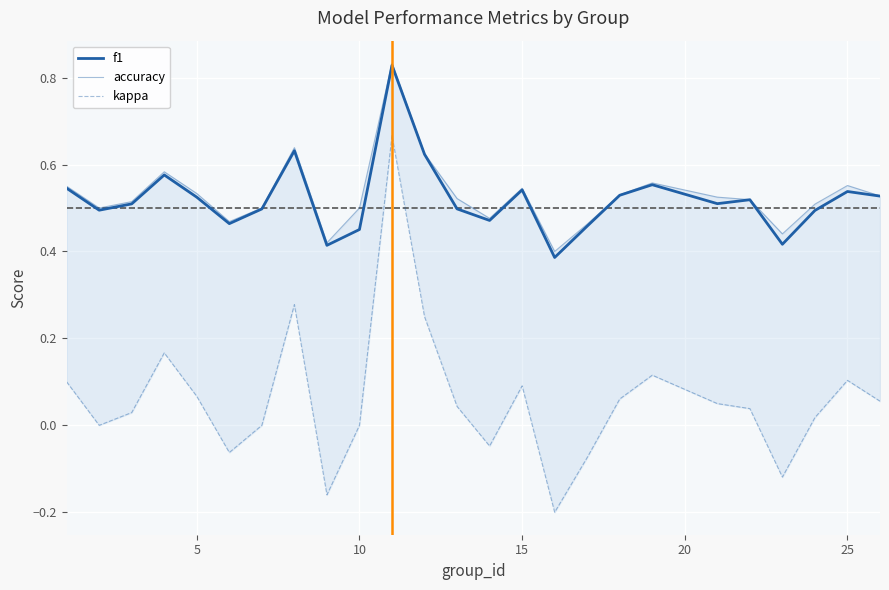

What are all the series names shown in the legend?

f1, accuracy, kappa